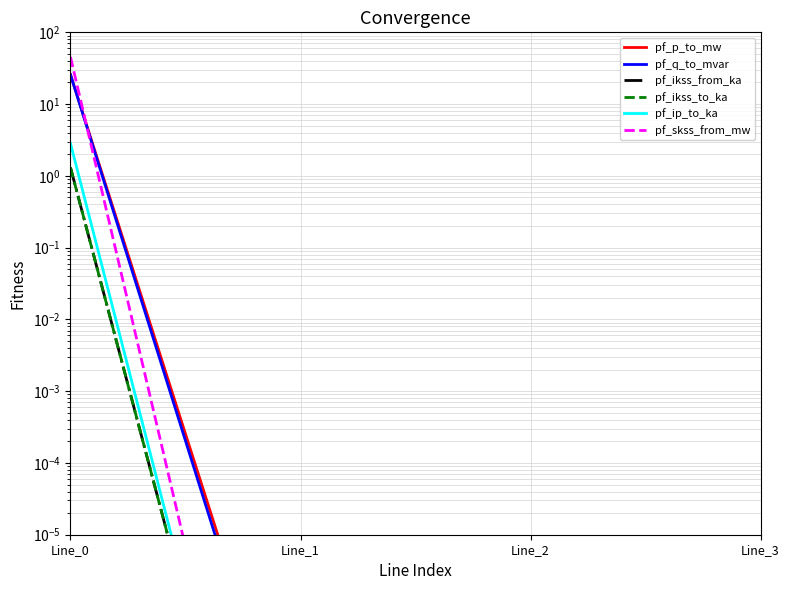

How many series are shown in this chart?

6